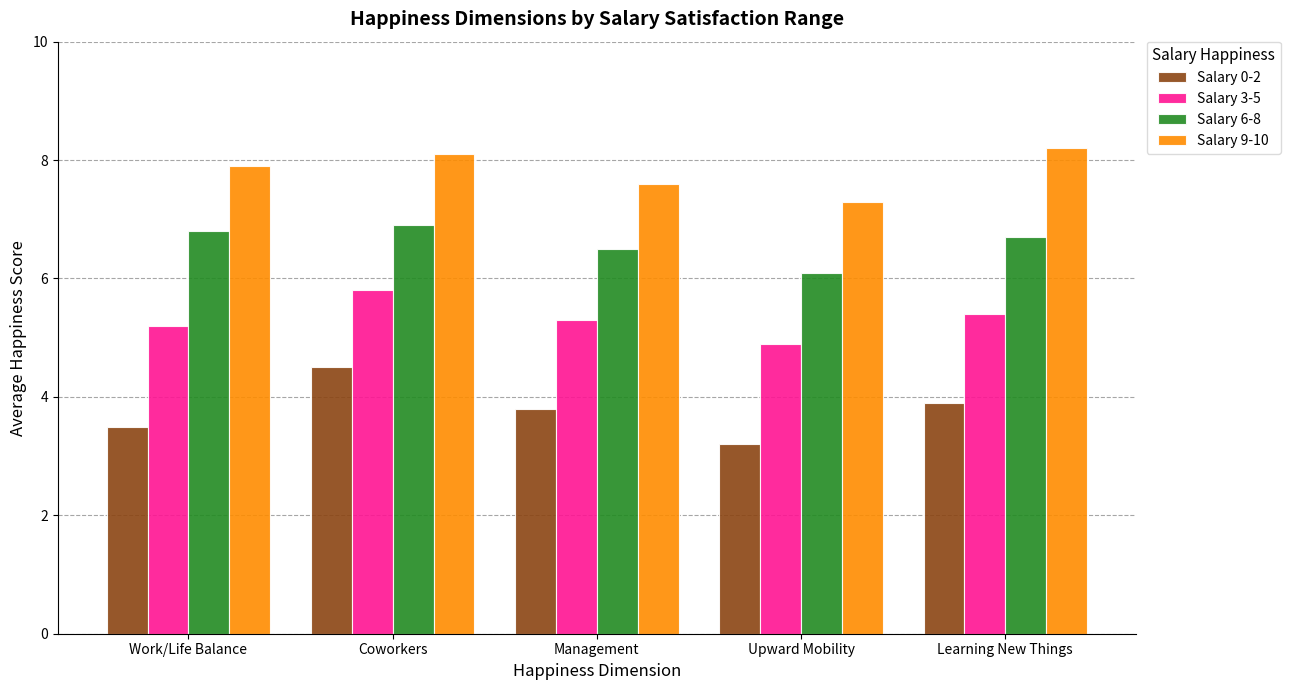

What is the maximum value shown in the chart?

8.2